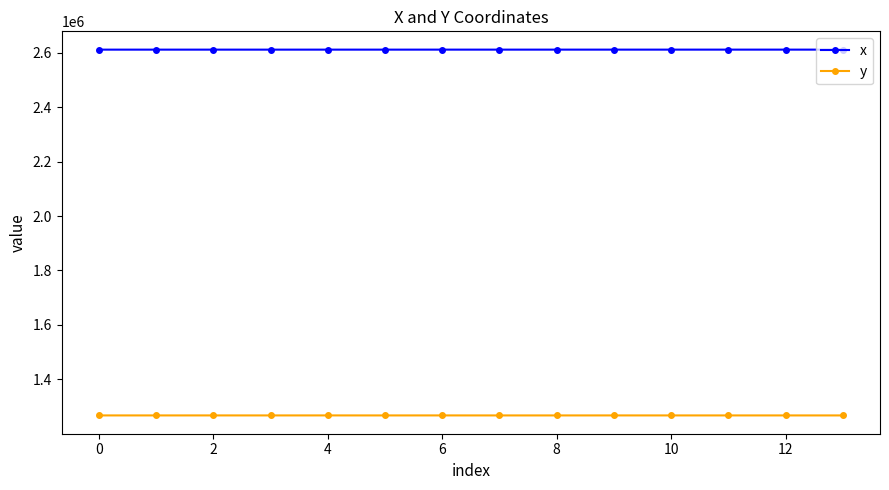

What is the sum of all x values?

36557214.9